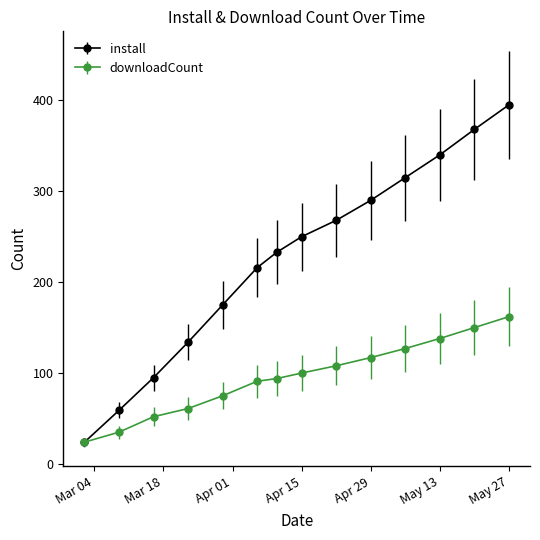

Which series has the largest range (max minus min)?

install